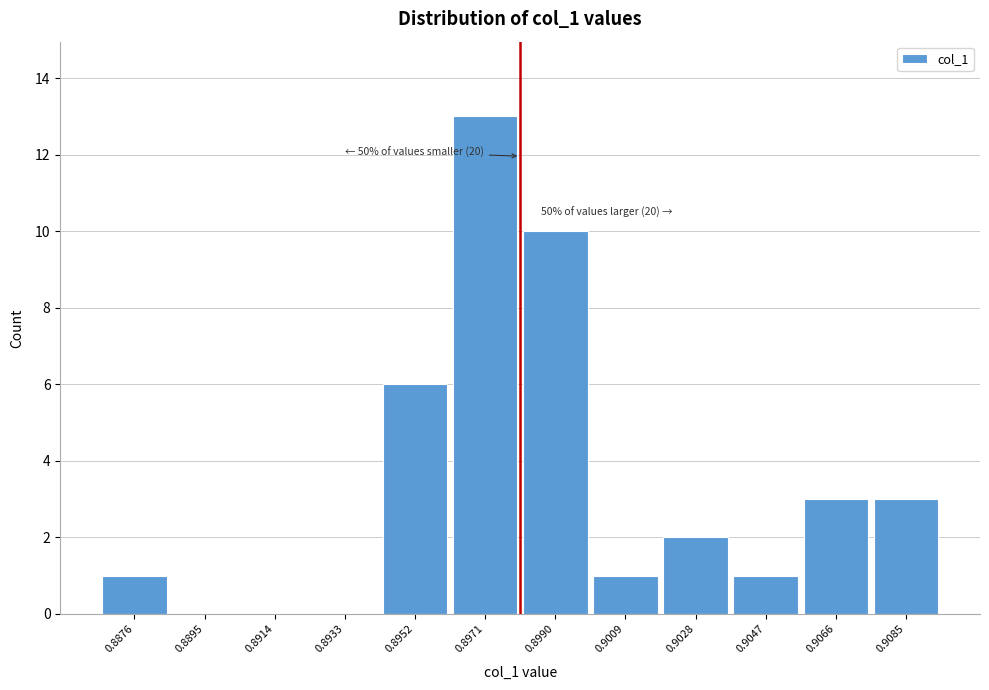

Reading right to left, extract all data points from this chart.

0.9085=3	0.9066=3	0.9047=1	0.9028=2	0.9009=1	0.8990=10	0.8971=13	0.8952=6	0.8933=0	0.8914=0	0.8895=0	0.8876=1